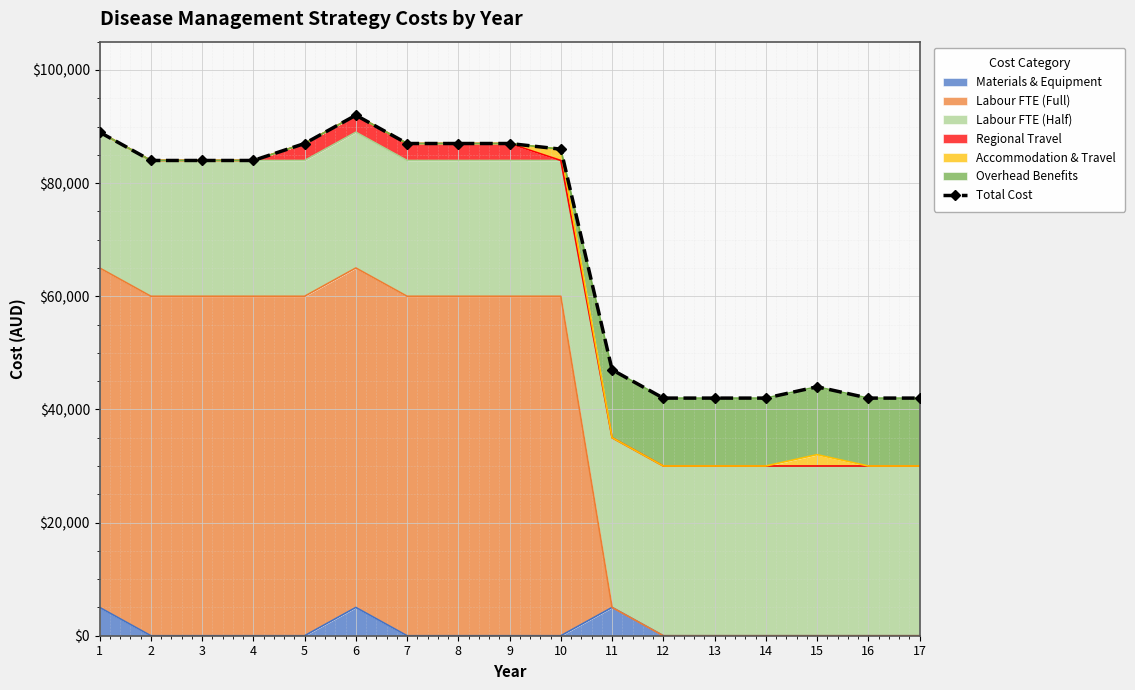

True or false: the data shows 22127 at 9.

False